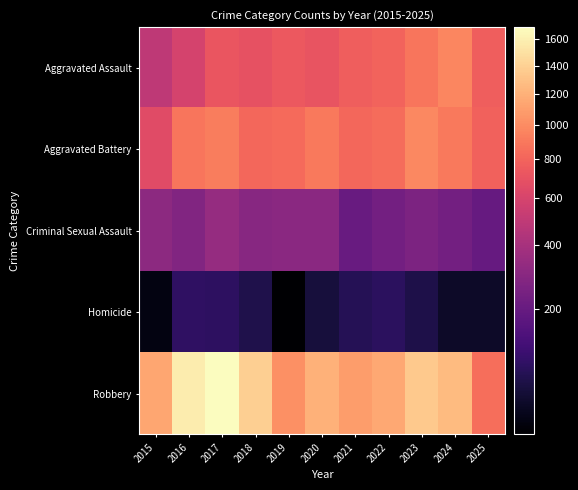

Which series changed the most between 2018 and 2023?

Aggravated Assault